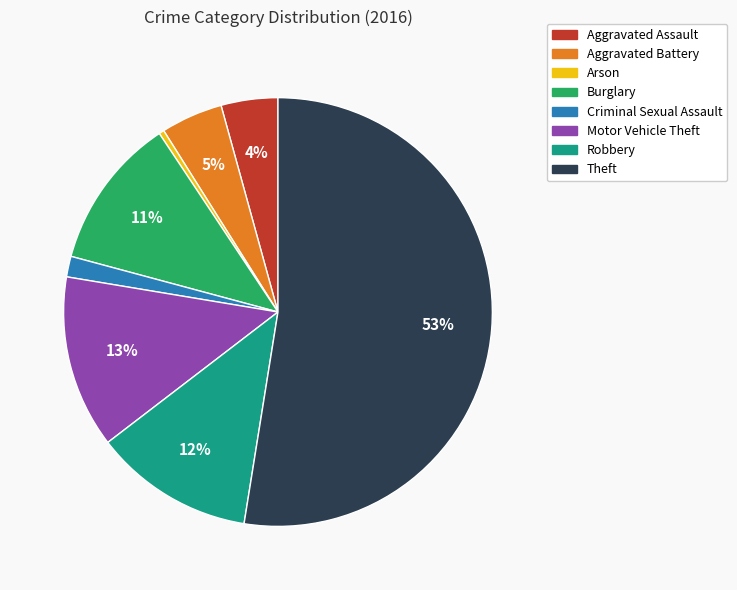

To the nearest percent, what is the average slice percentage?

12%